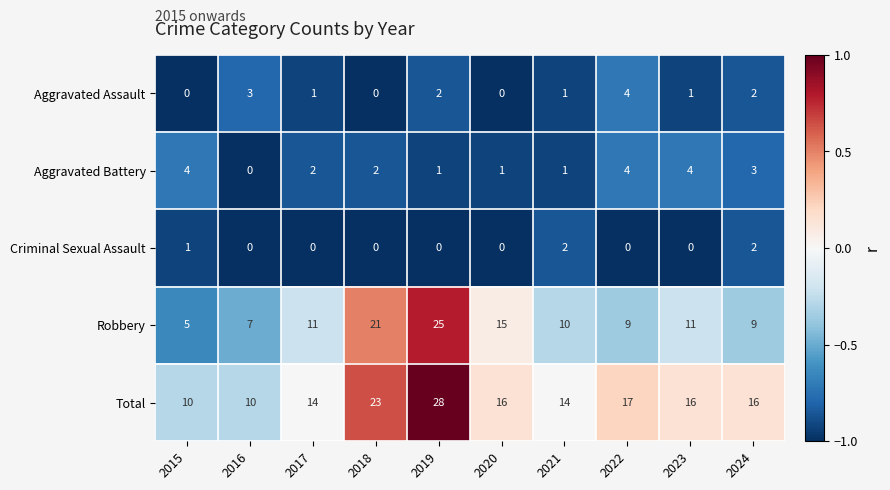

What is the total value across all series at 2016?

20